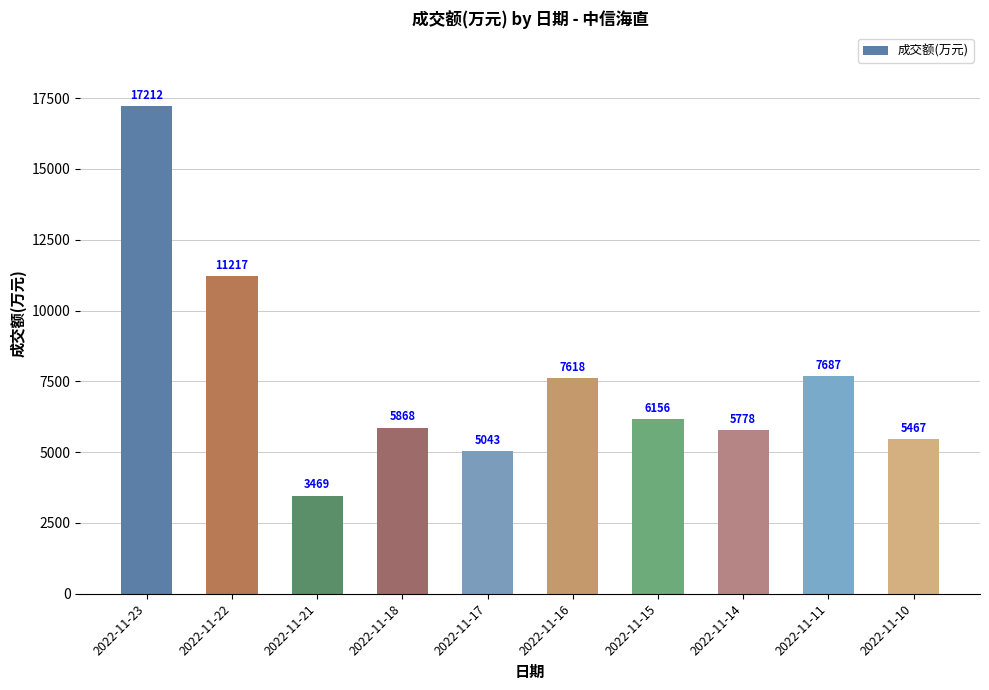

What is the sum of all values?

75515